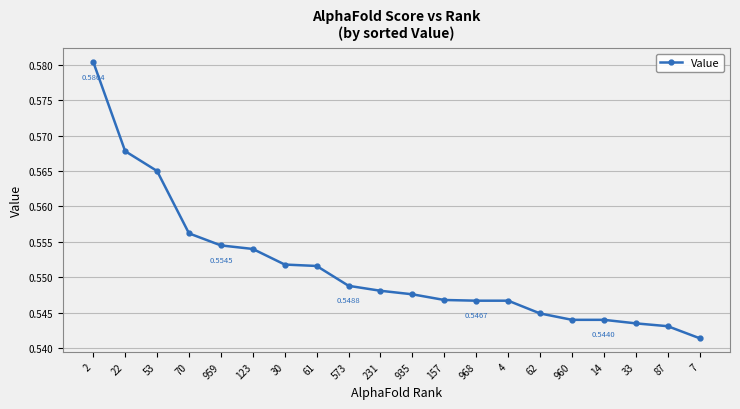

What is the label of the 1st point from the right?

7